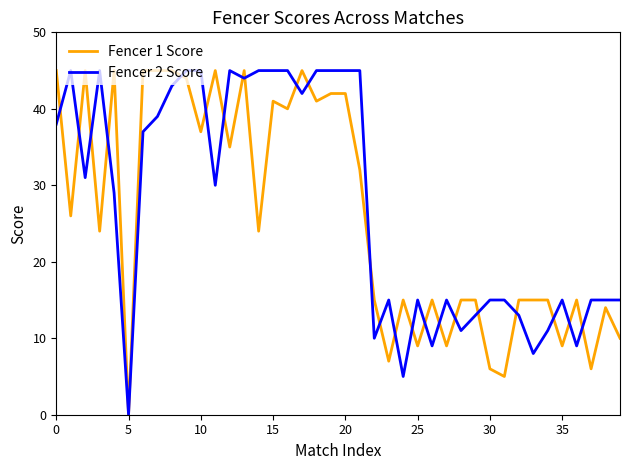

Count the number of data series in this chart.

2